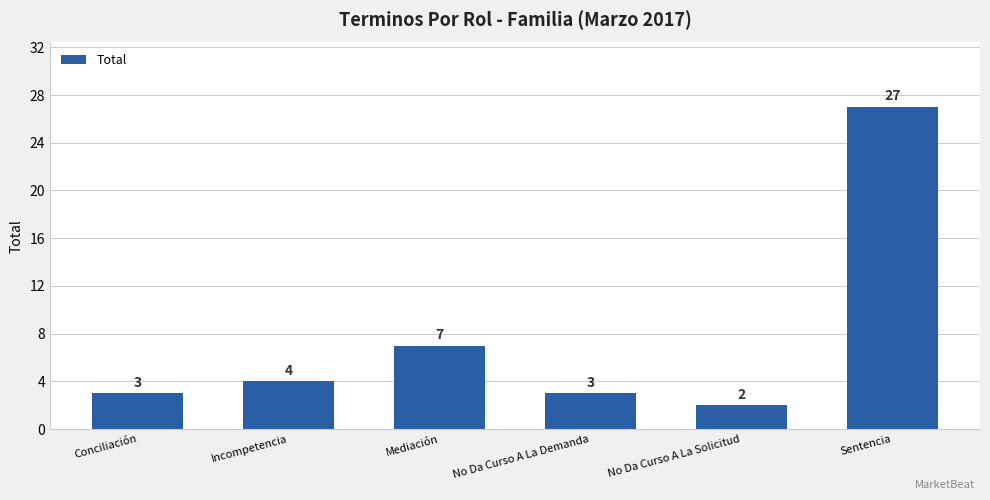

What position from the left is Mediación?

3